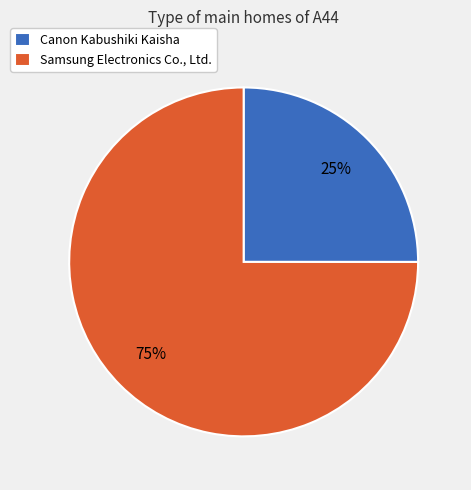

Approximately how many times larger is the value at Samsung Electronics Co., Ltd. compared to Canon Kabushiki Kaisha?

3.0